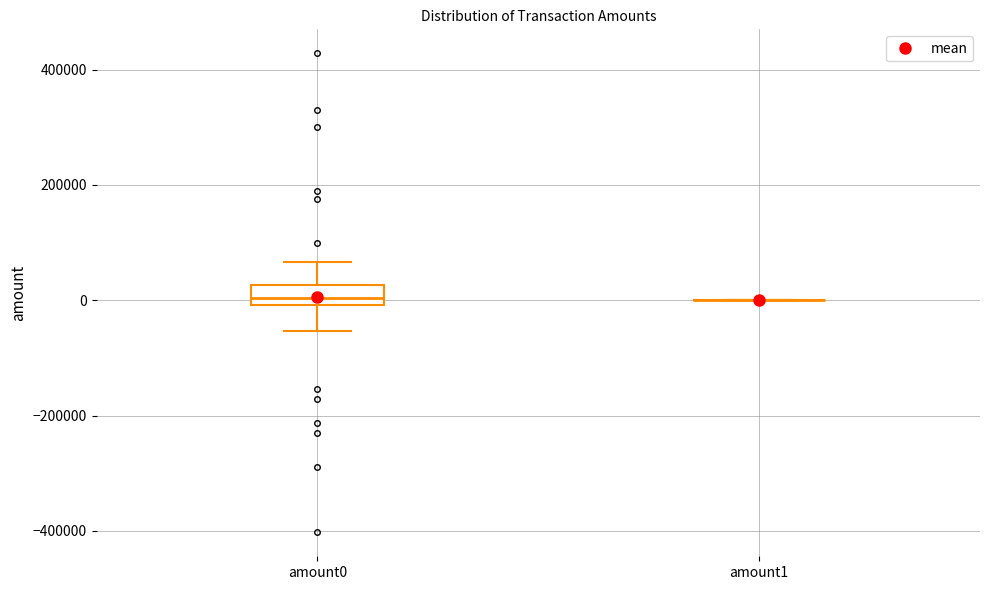

Which box is the tallest, from its lower edge to its upper edge?

amount0